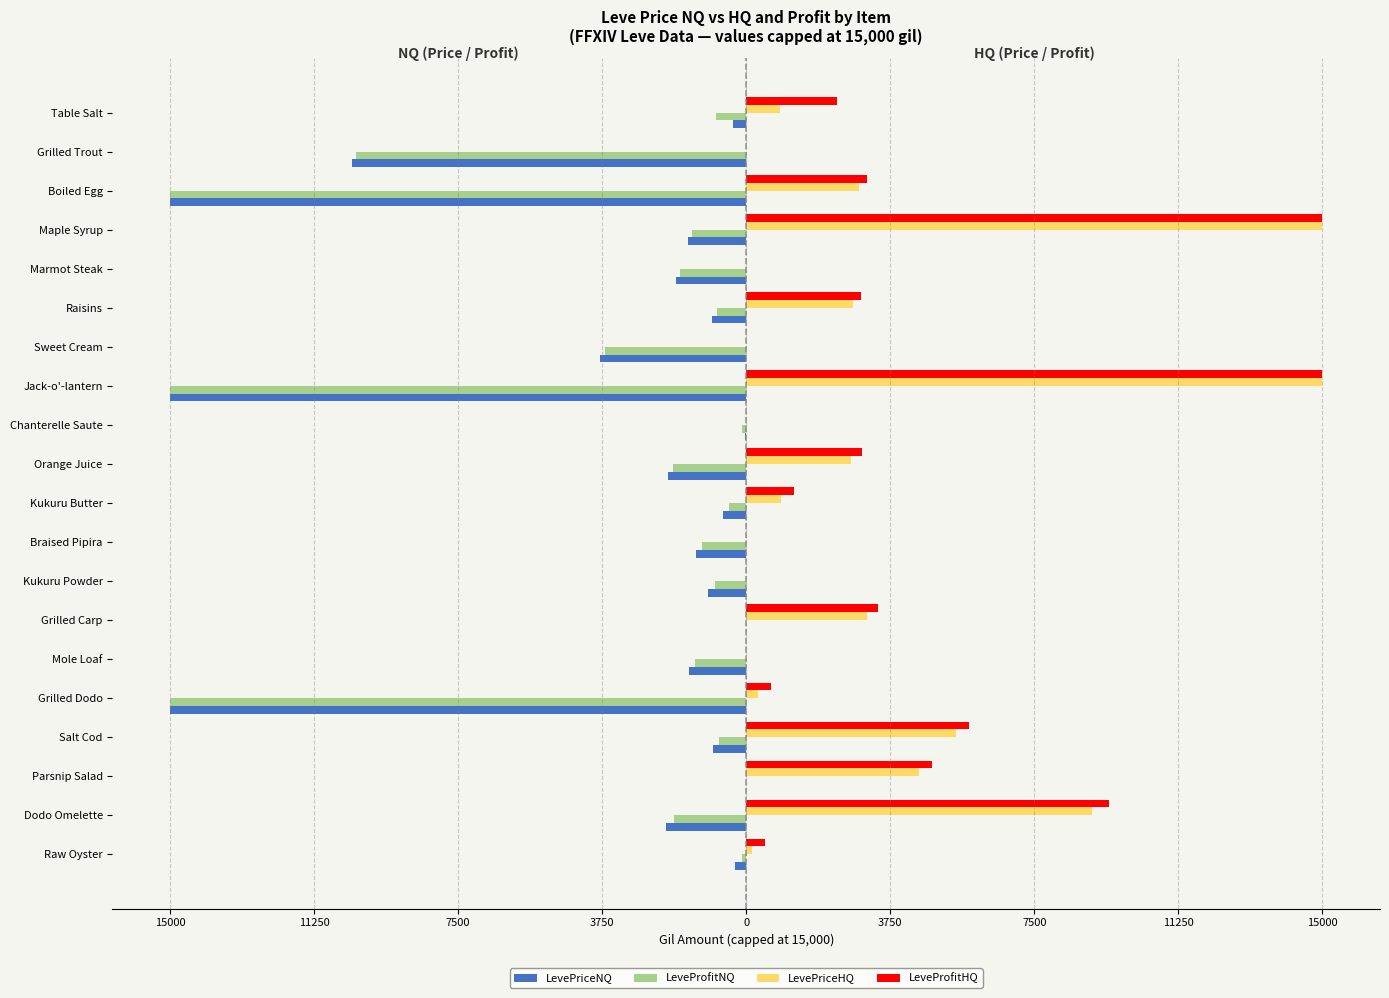

What are all the series names shown in the legend?

LevePriceNQ, LeveProfitNQ, LevePriceHQ, LeveProfitHQ